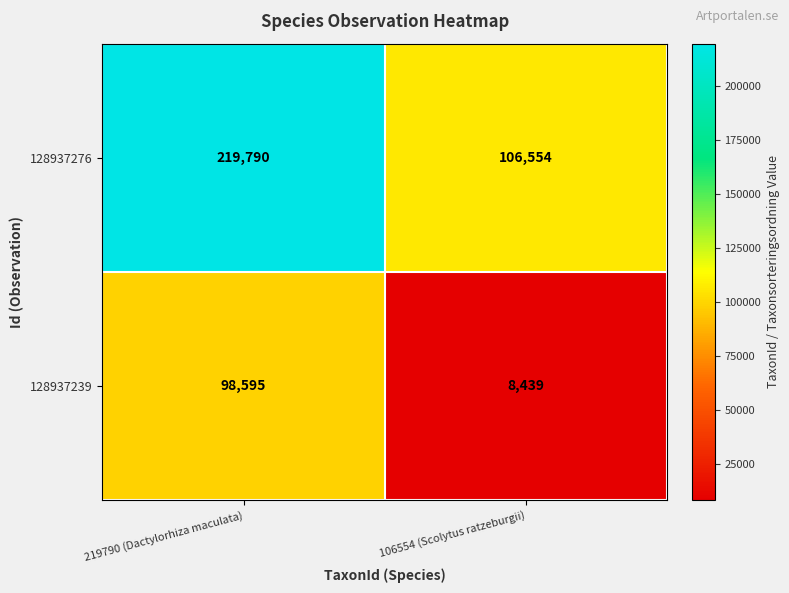

Between 219790 (Dactylorhiza maculata) and 106554 (Scolytus ratzeburgii), which series saw the biggest shift?

128937276